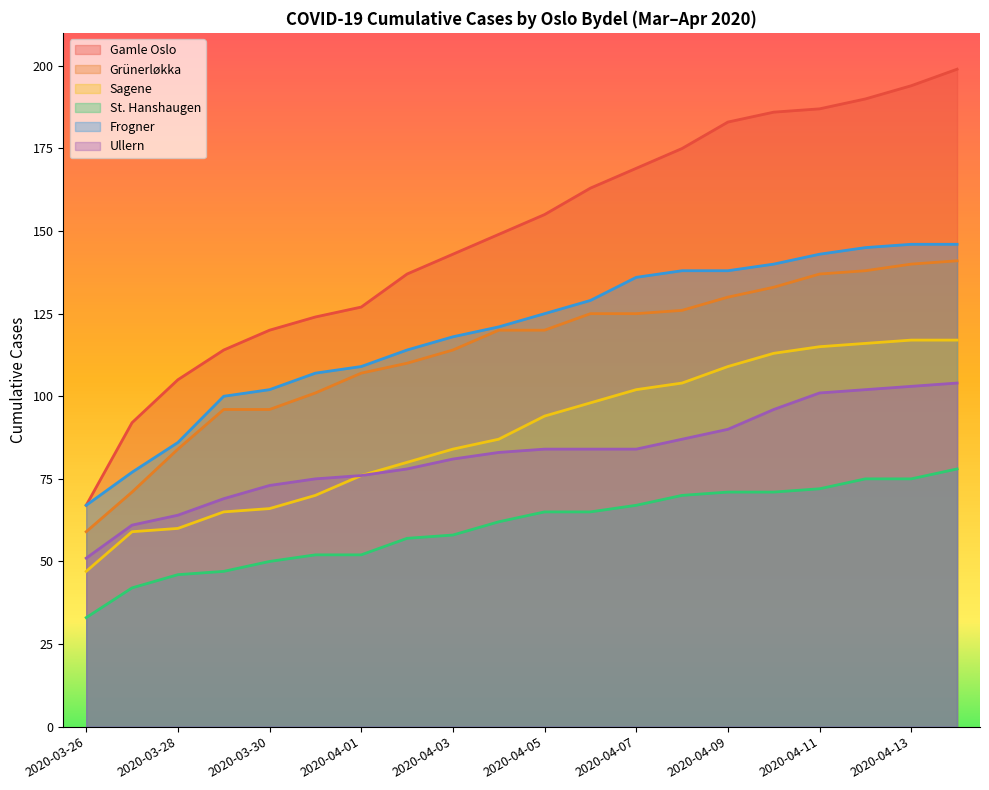

How many lines are shown in the chart?

6